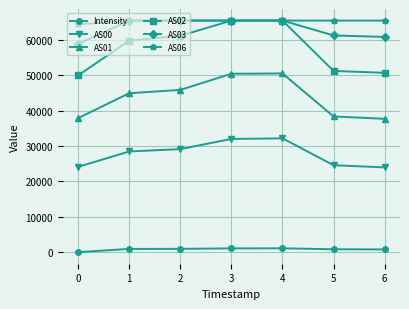

Which series has the widest spread of values?

AS02